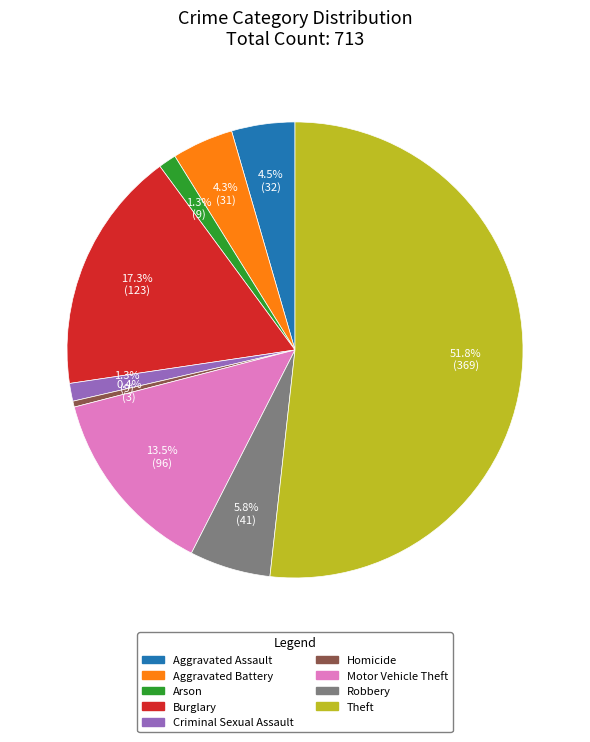

Count the number of slices in the pie.

9